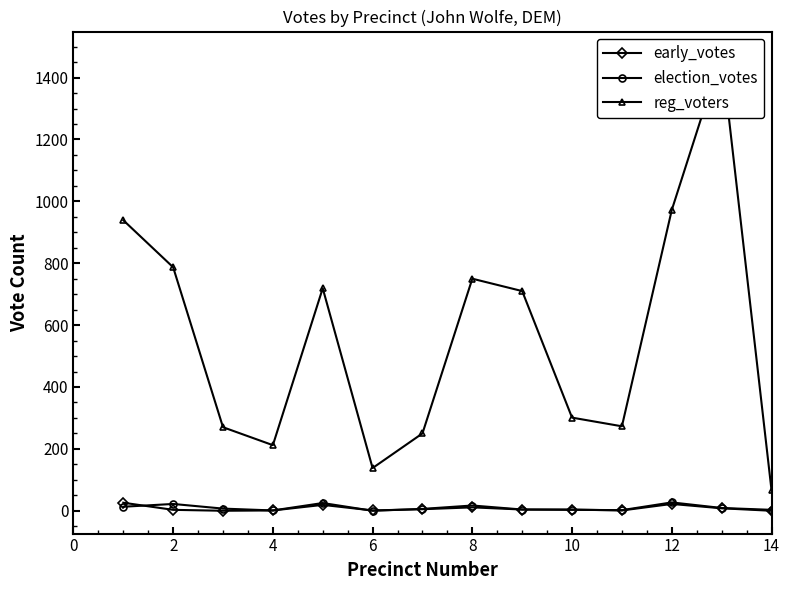

Does the chart have visible grid lines?

No